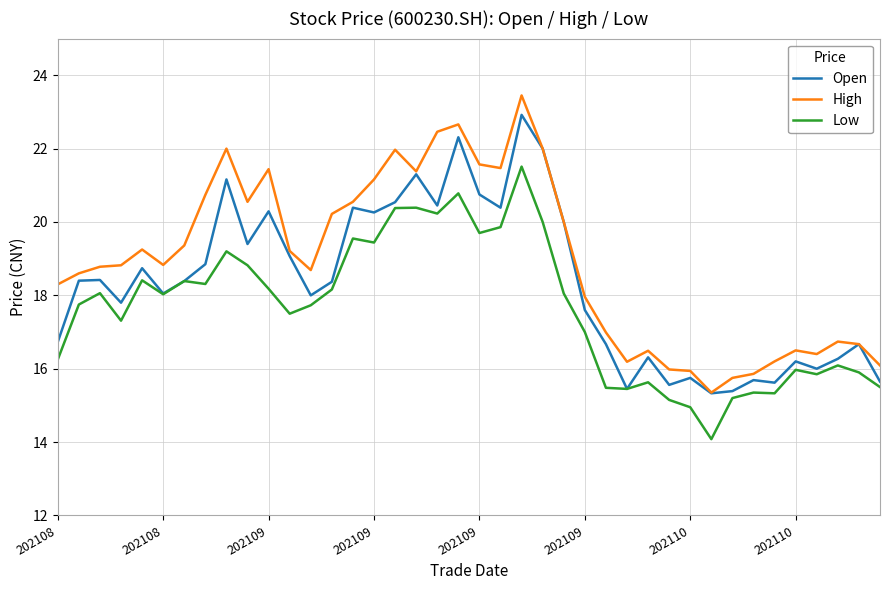

Rank the series by their average value, from lowest to highest.

Low, Open, High